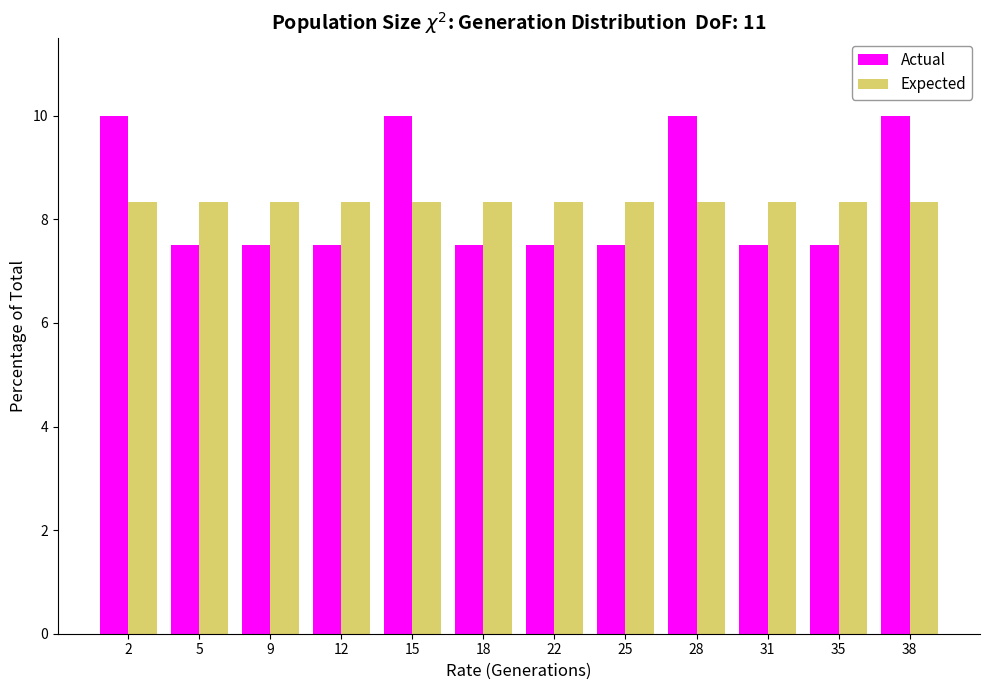

Reading left to right, extract all data points from this chart.

Actual: 10.0	7.5	7.5	7.5	10.0	7.5	7.5	7.5	10.0	7.5	7.5	10.0
Expected: 8.3	8.3	8.3	8.3	8.3	8.3	8.3	8.3	8.3	8.3	8.3	8.3